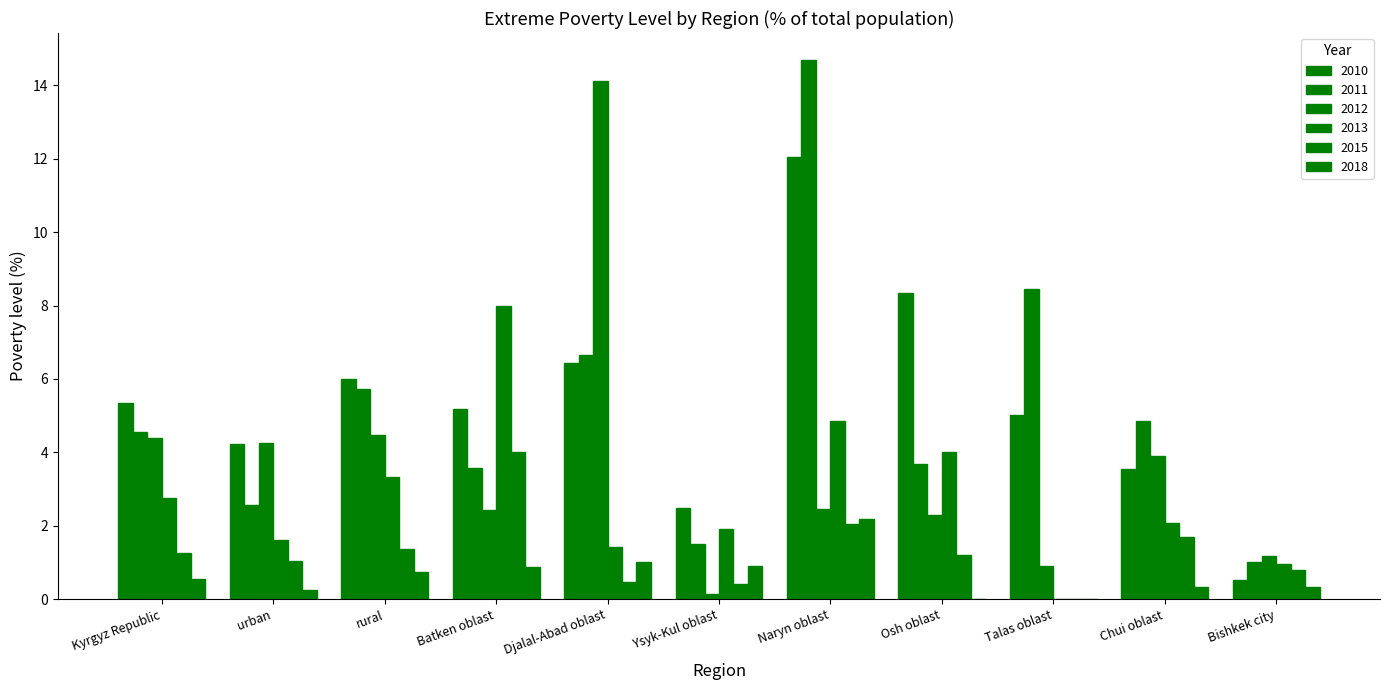

Are the bars grouped side by side (vs. stacked)?

Yes